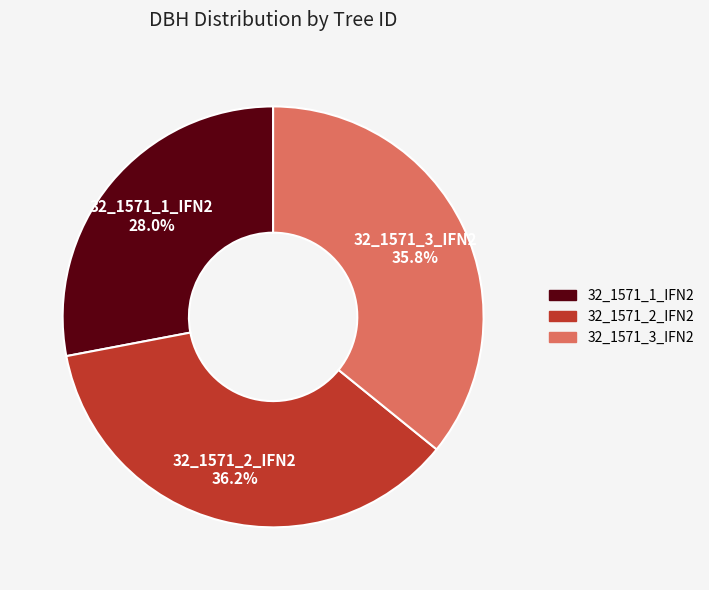

How many segments does this pie chart have?

3